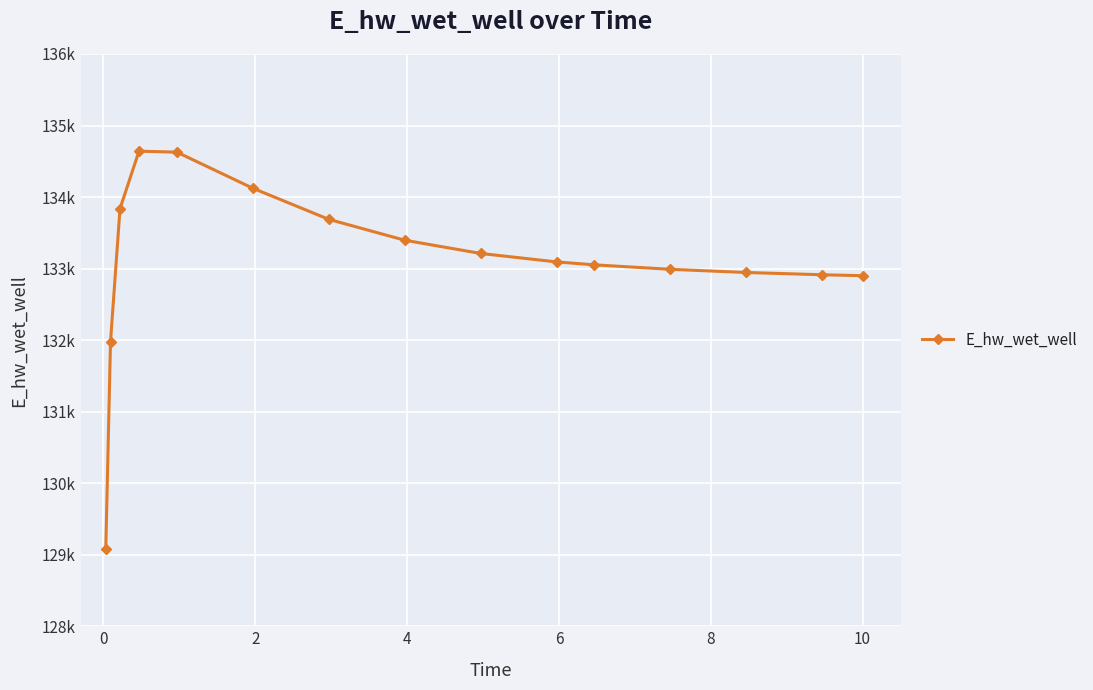

Does the chart have visible grid lines?

Yes